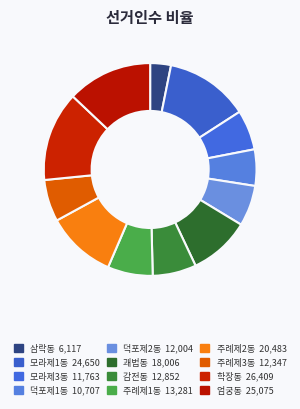

What percentage do 덕포제2동 and 엄궁동 together represent?

19.1%